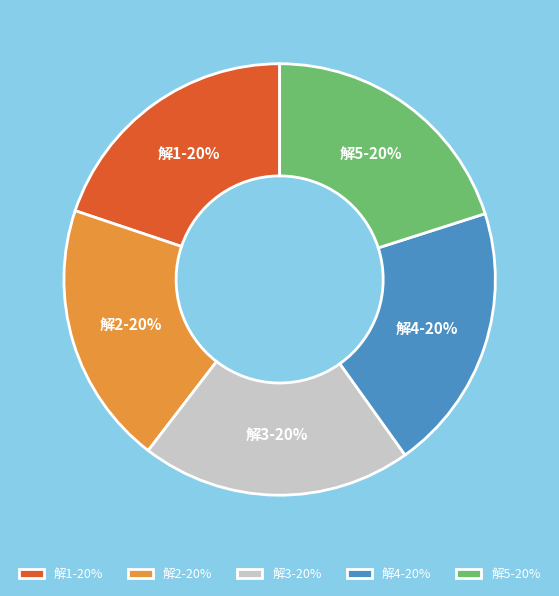

Count the number of slices in the pie.

5